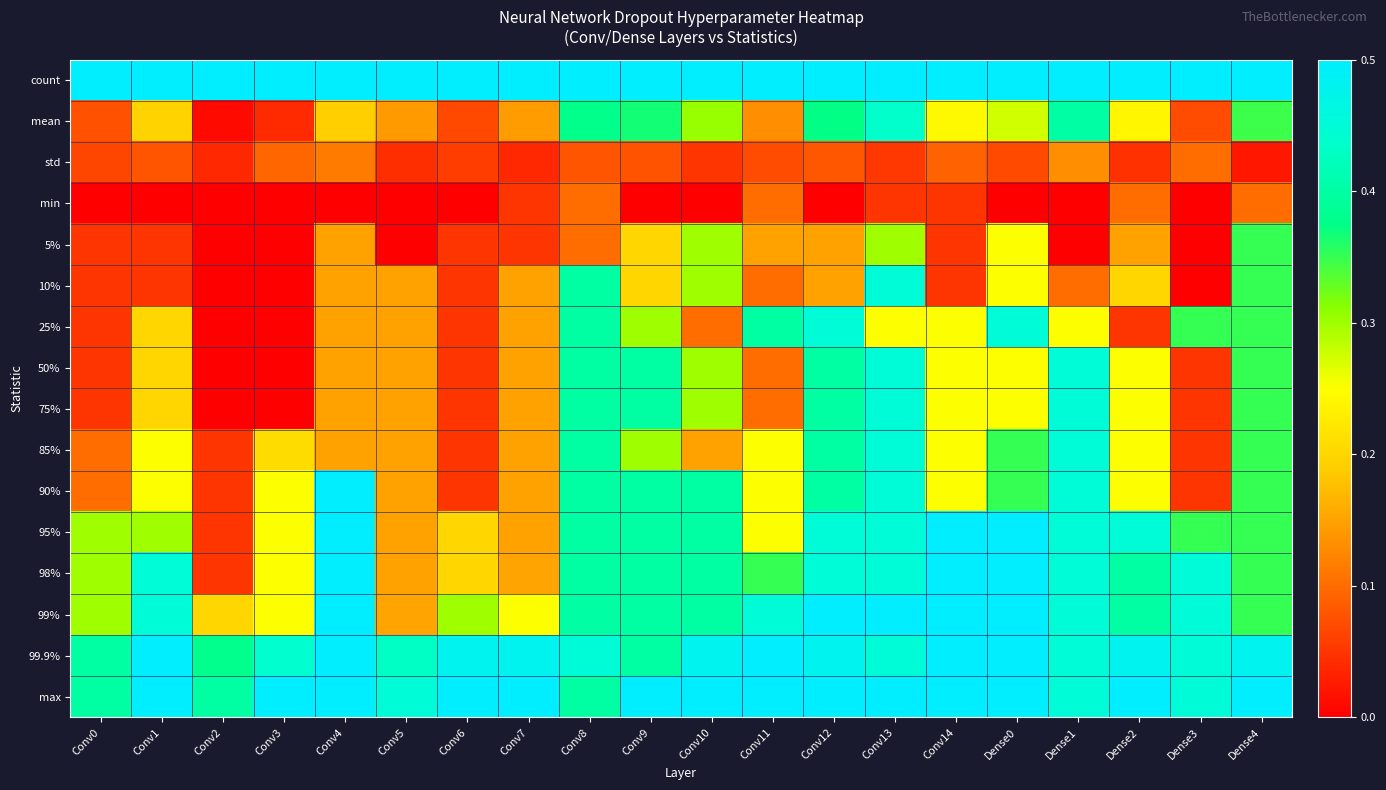

Count the number of data series in this chart.

16